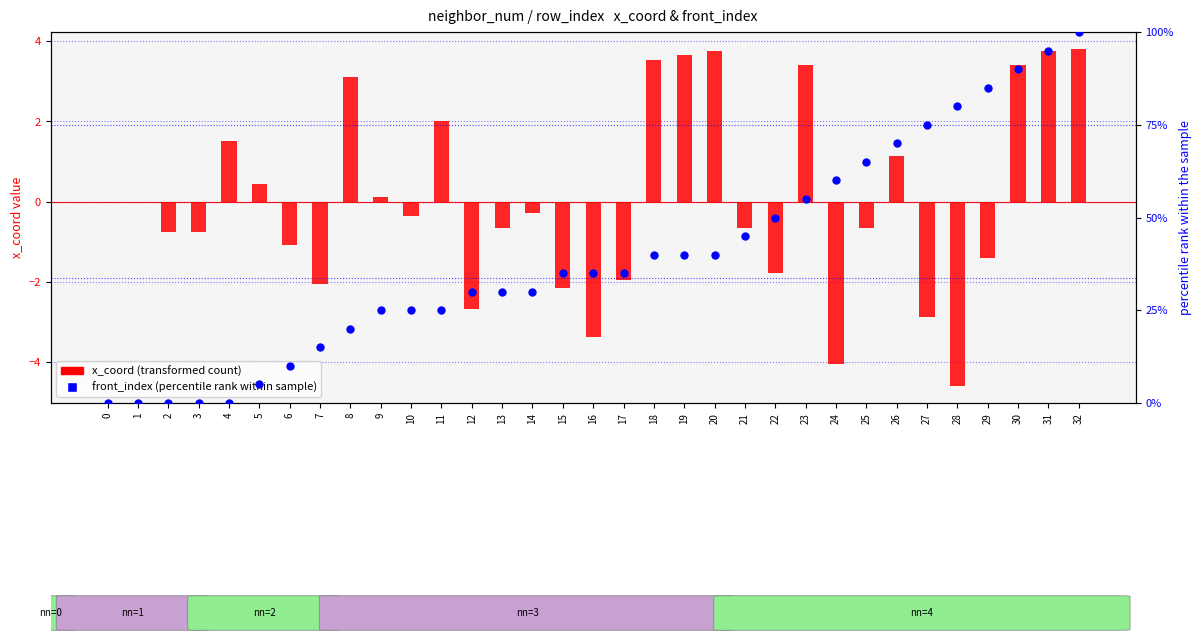

Is the value of front_index (percentile rank) at 0 greater than the value of x_coord (transformed count) at 27?

Yes